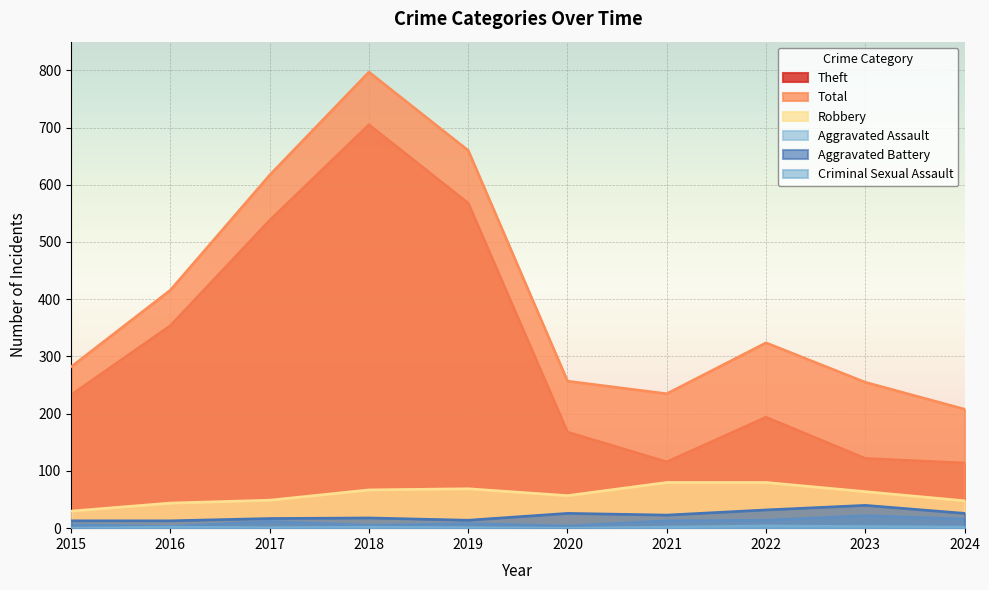

What is the difference between the maximum and minimum values in the Aggravated Assault series?

19